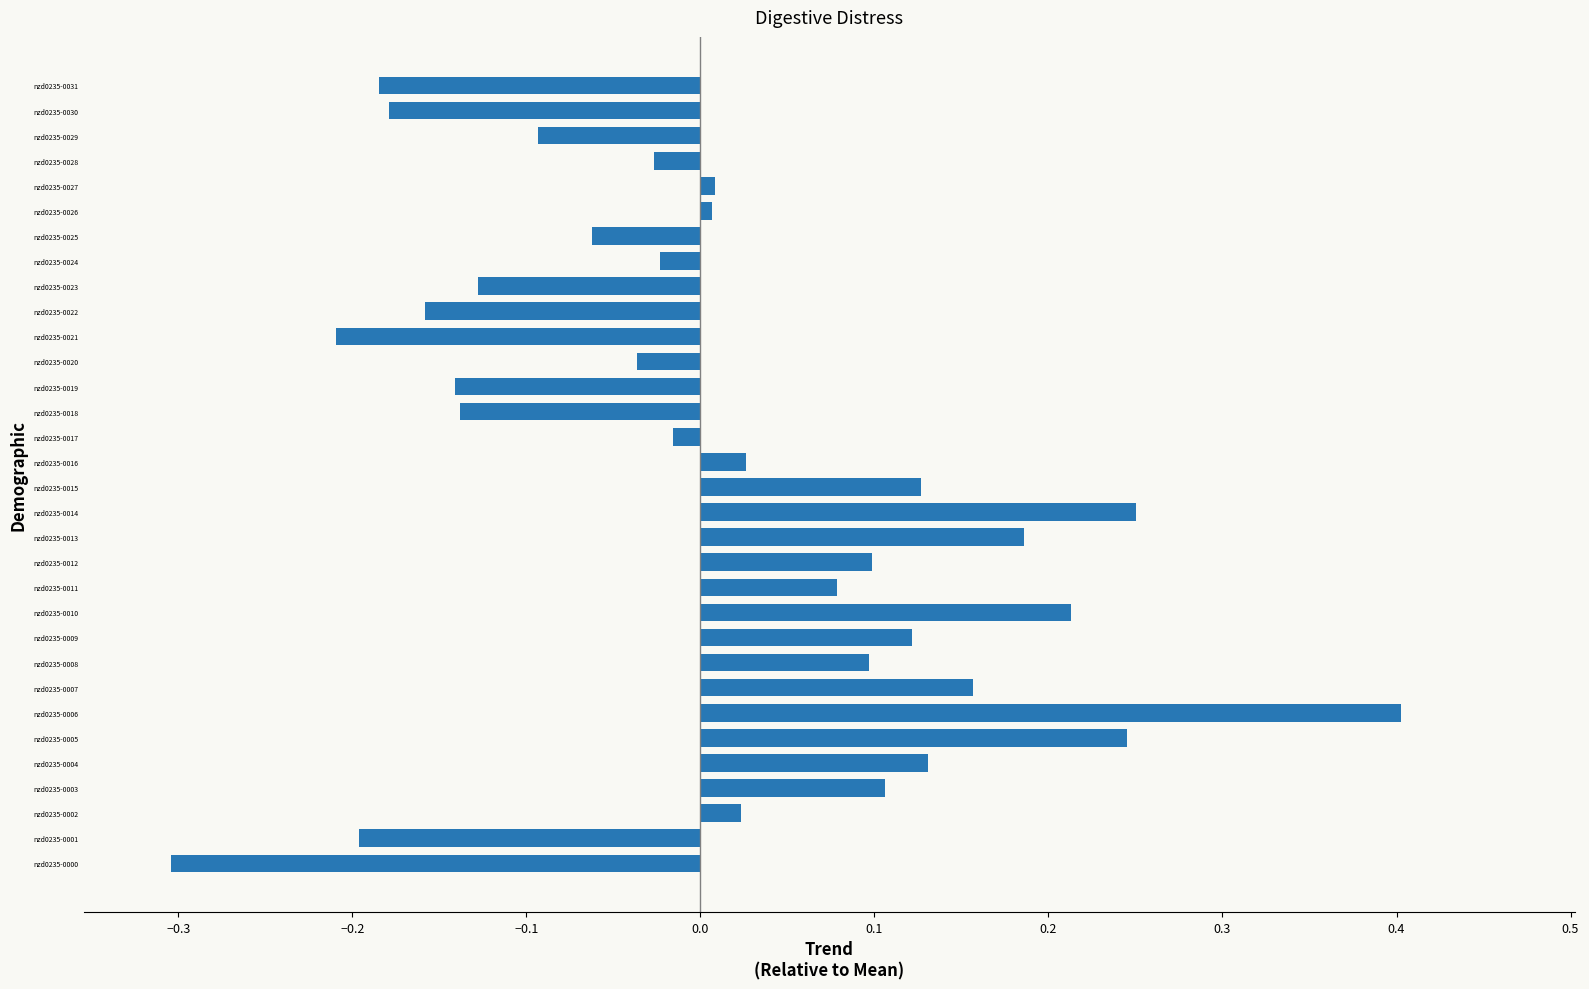

What is the difference between the second highest and minimum values?

0.6